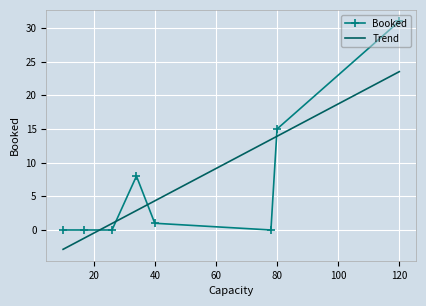

True or false: Booked has more than 2 points higher than both neighbors.

False